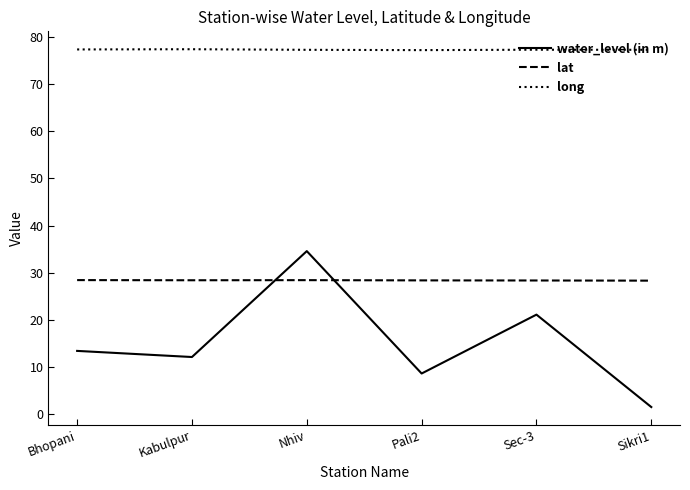

What is the difference between the lat values at Sikri1 and Nhiv?

0.1